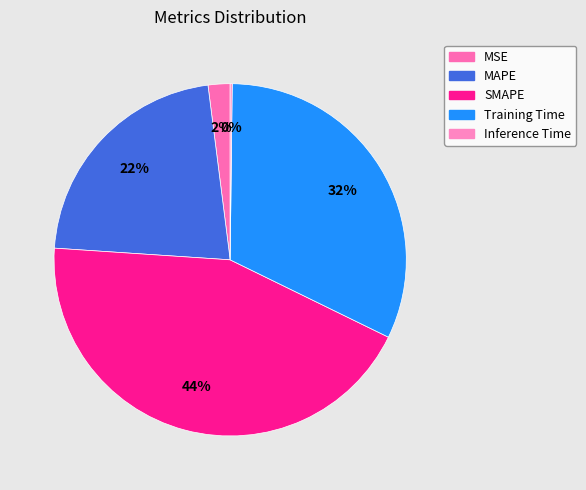

What is the largest slice in the pie chart?

SMAPE